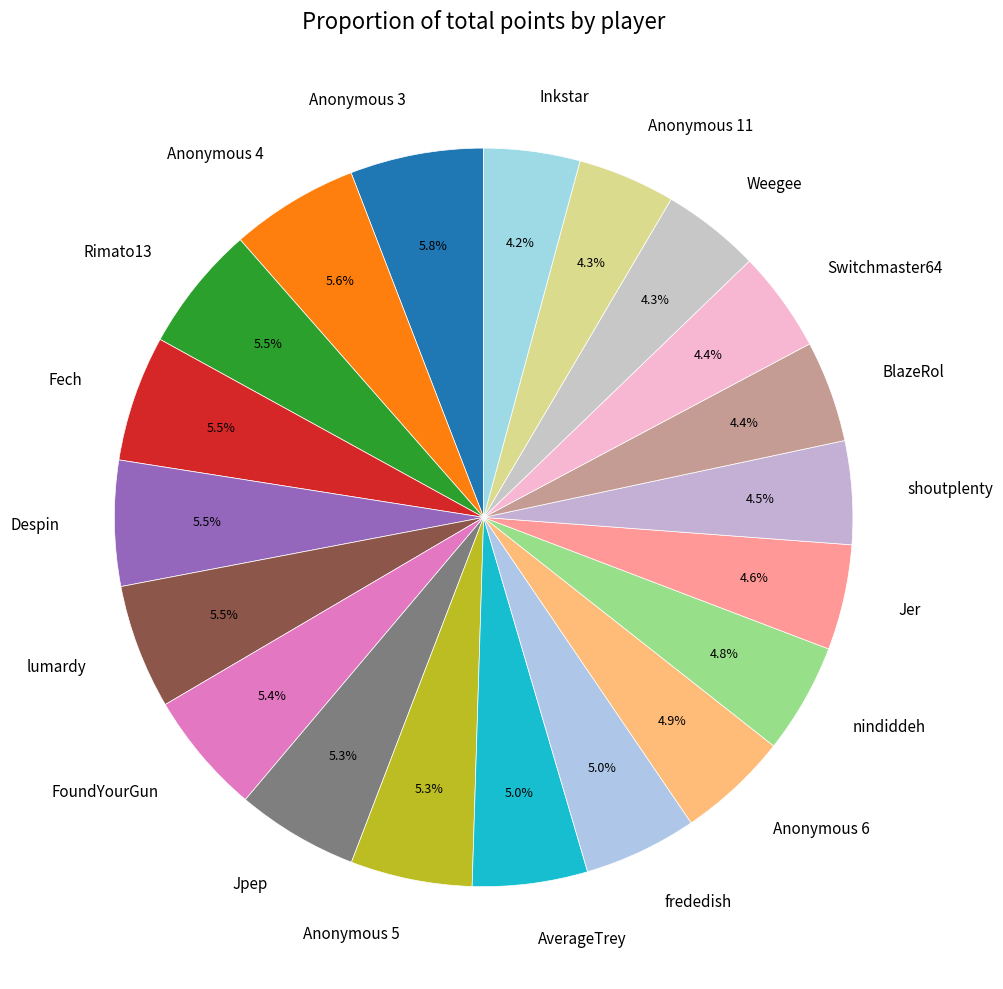

How many segments does this pie chart have?

20